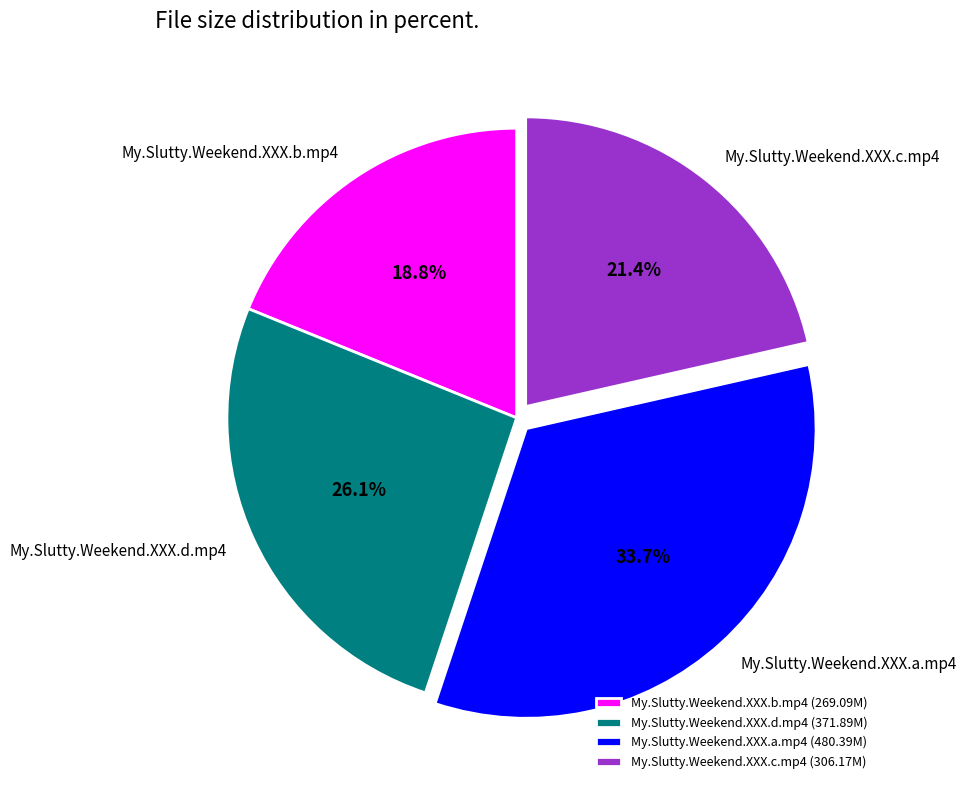

Do My.Slutty.Weekend.XXX.d.mp4 and My.Slutty.Weekend.XXX.a.mp4 together represent more than half of the pie?

Yes